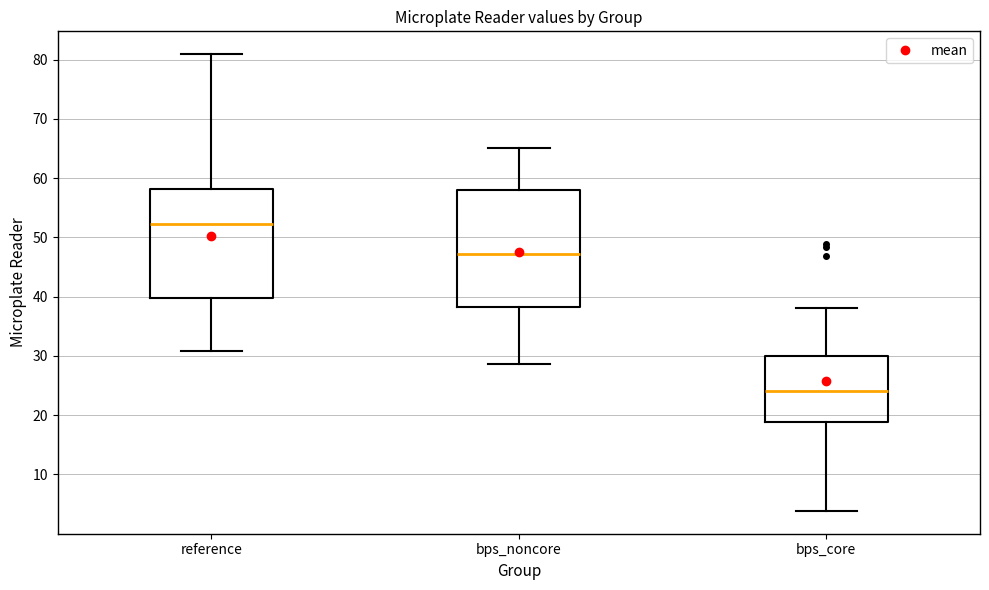

Where does the median line of the box for bps_core sit on the y-axis? The values are not printed on the chart, so give them approximately, as read against the axis.

24